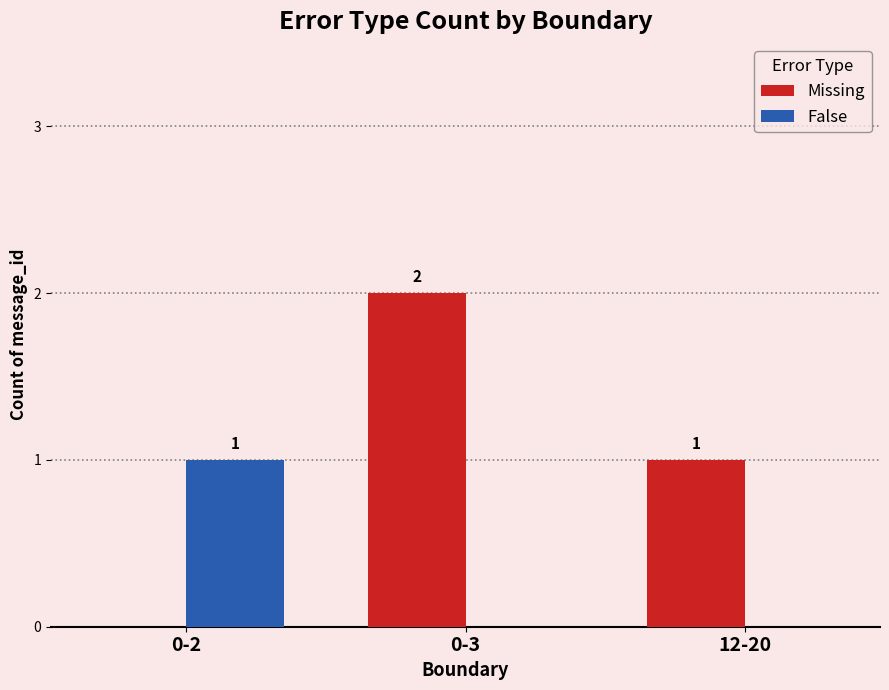

How many values in False are above zero?

1